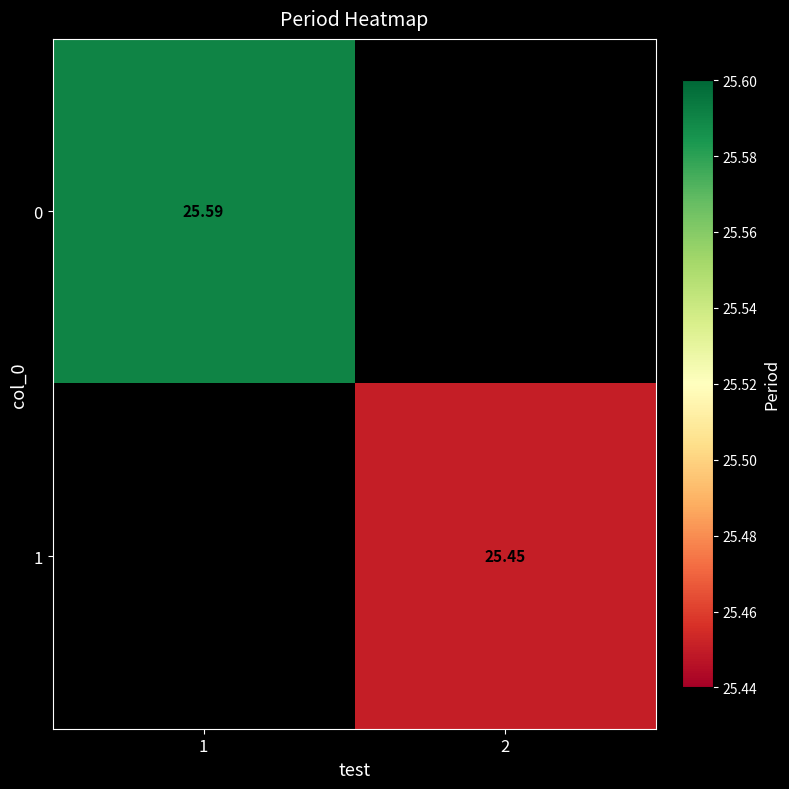

The value of 1 at 2 is 25.5. True or false?

True